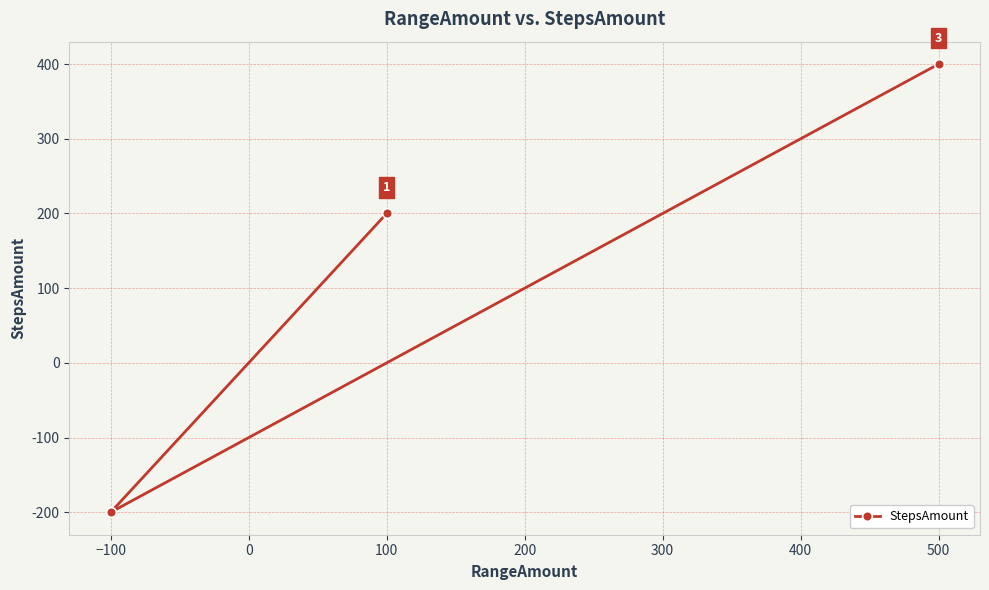

The chart shows a value of -200 at −100. True or false?

True